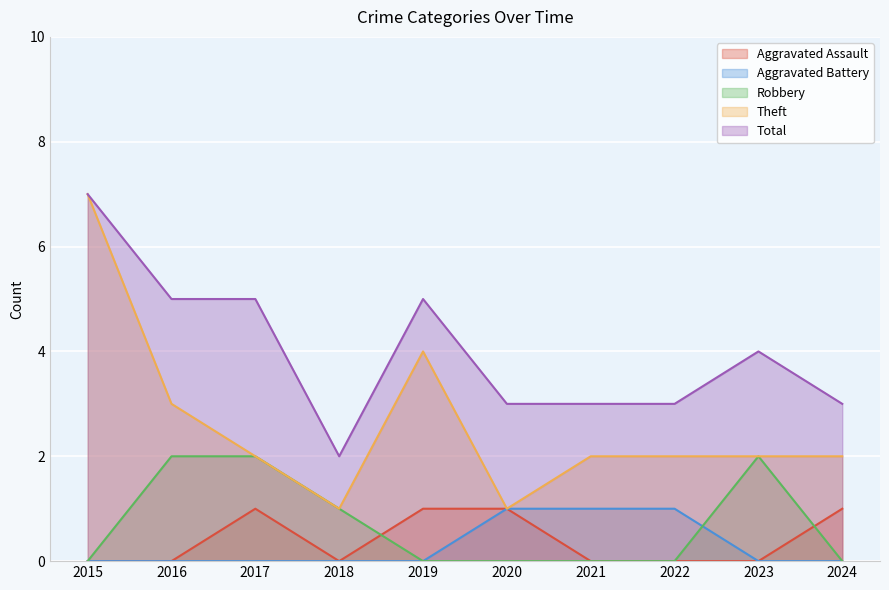

What is the total value across all series at 2022?

6